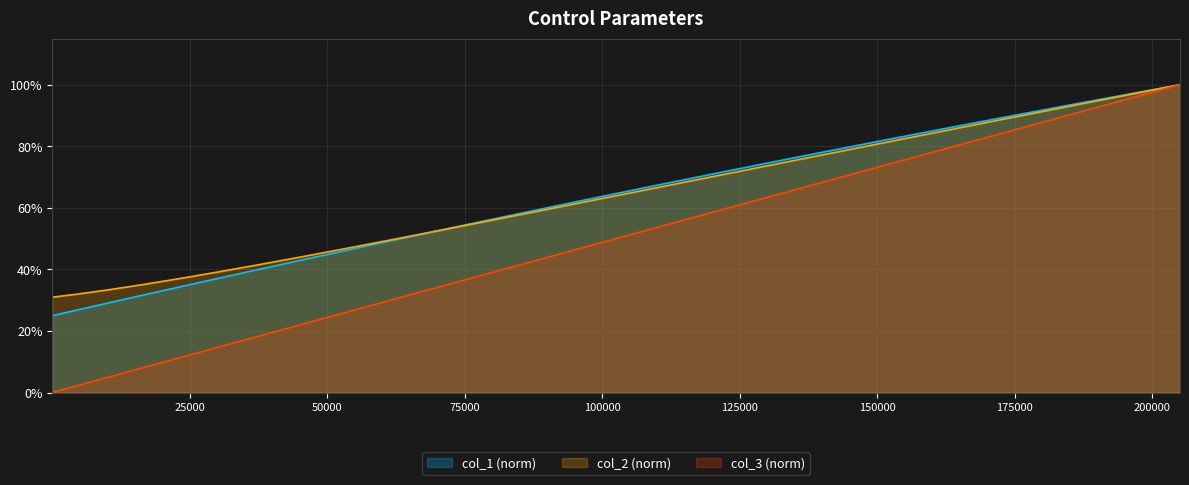

Reading left to right, what are all the values shown in this chart?

col_1: 1=0.3	5073.13434860957=0.3	10558.9894676084=0.3	16490.2585866454=0.3	22900.5036790252=0.3	29825.2985616009=0.4	37302.1733422707=0.4	45370.3338888402=0.4	54071.3785247909=0.5	63448.6882832139=0.5	73547.0205248212=0.5	84412.9851987029=0.6	96095.6575777197=0.6	108644.850249636=0.7	122109.181804272=0.7	136542.694784161=0.8	151999.697801379=0.8	168525.74690889=0.9	186177.144994743=0.9	205008.520541106=1.0
col_2: 1=0.3	5073.13434860957=0.3	10558.9894676084=0.3	16490.2585866454=0.4	22900.5036790252=0.4	29825.2985616009=0.4	37302.1733422707=0.4	45370.3338888402=0.4	54071.3785247909=0.5	63448.6882832139=0.5	73547.0205248212=0.5	84412.9851987029=0.6	96095.6575777197=0.6	108644.850249636=0.7	122109.181804272=0.7	136542.694784161=0.8	151999.697801379=0.8	168525.74690889=0.9	186177.144994743=0.9	205008.520541106=1.0
col_3: 1=0.0	5073.13434860957=0.0	10558.9894676084=0.1	16490.2585866454=0.1	22900.5036790252=0.1	29825.2985616009=0.1	37302.1733422707=0.2	45370.3338888402=0.2	54071.3785247909=0.3	63448.6882832139=0.3	73547.0205248212=0.4	84412.9851987029=0.4	96095.6575777197=0.5	108644.850249636=0.5	122109.181804272=0.6	136542.694784161=0.7	151999.697801379=0.7	168525.74690889=0.8	186177.144994743=0.9	205008.520541106=1.0